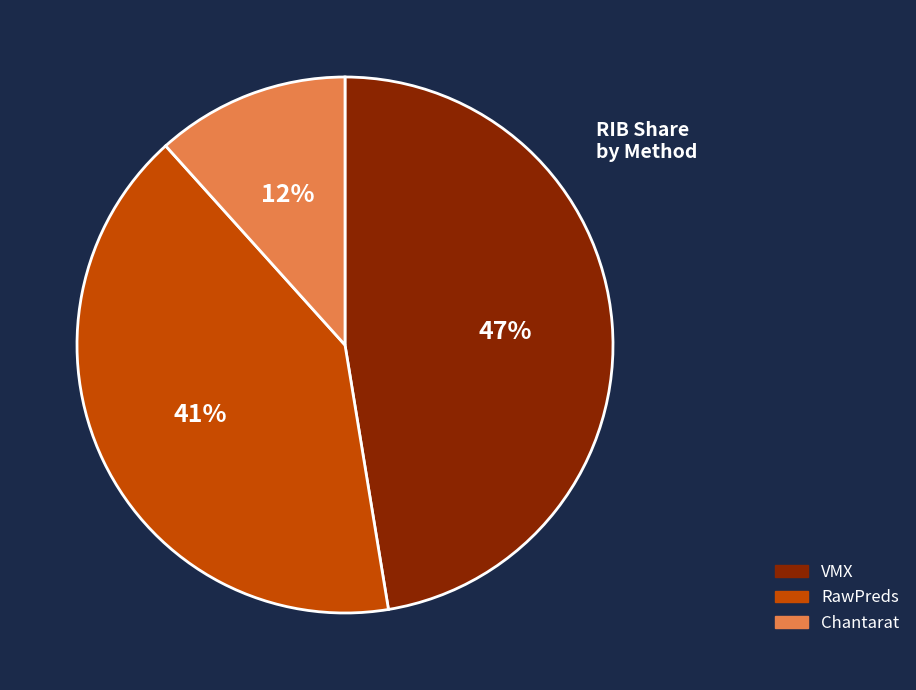

To the nearest percent, what is the combined percentage of RawPreds and VMX?

88%